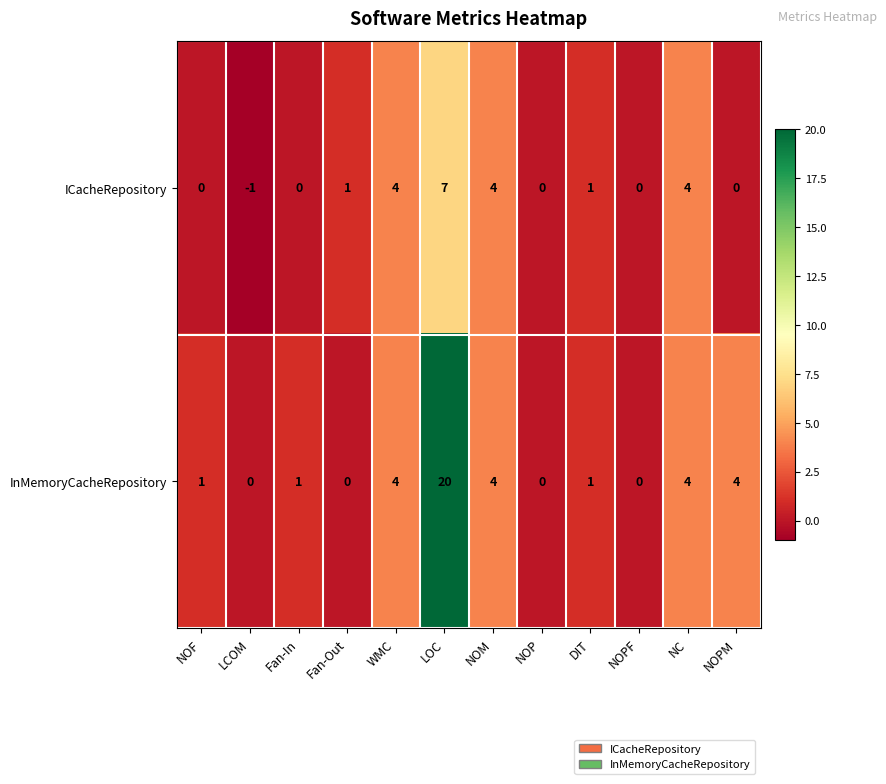

Rank the series at LCOM from highest to lowest value.

InMemoryCacheRepository, ICacheRepository